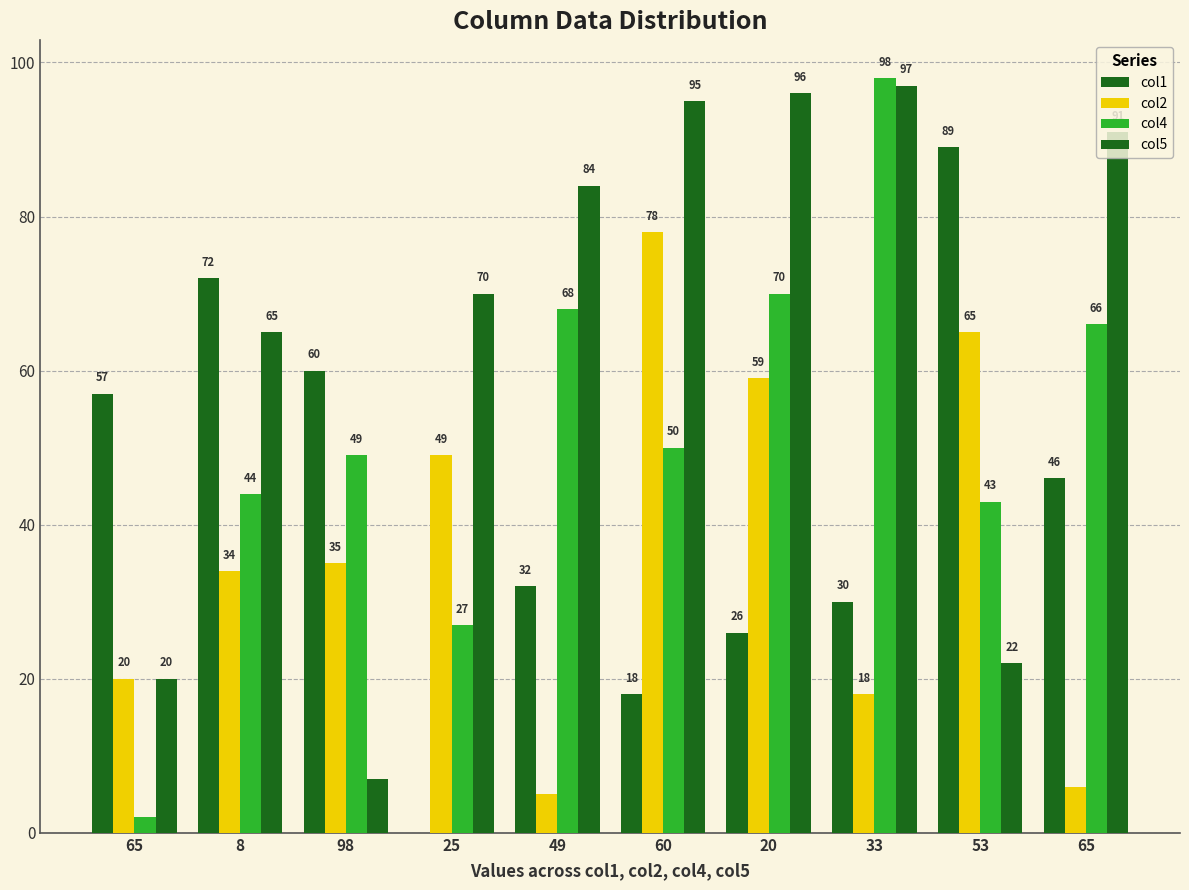

The col2 series shows 8 at 49. True or false?

False